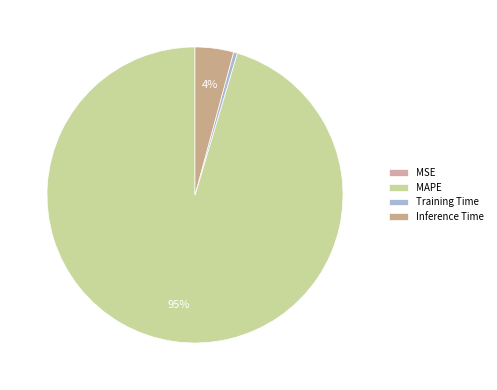

Is the sum of Training Time and MSE greater than half?

No